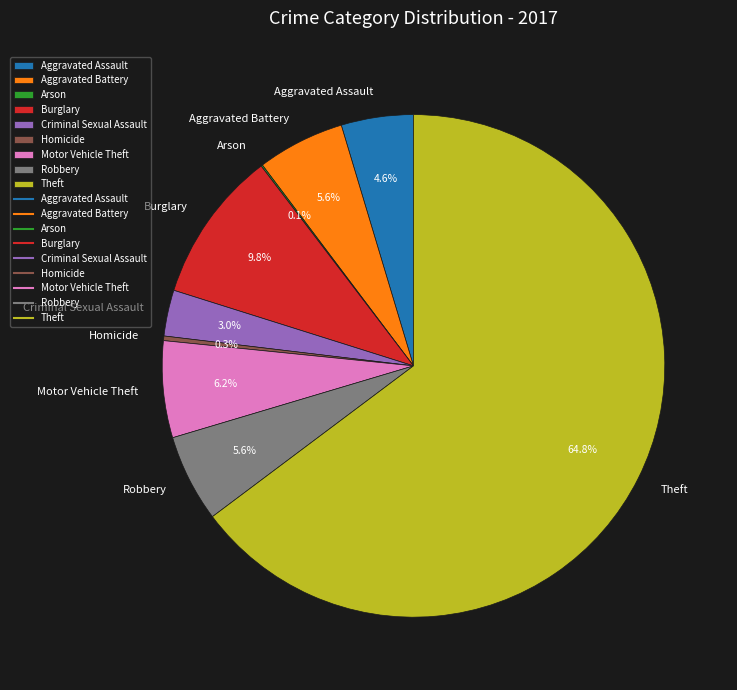

To the nearest percent, what portion does Criminal Sexual Assault represent?

3%